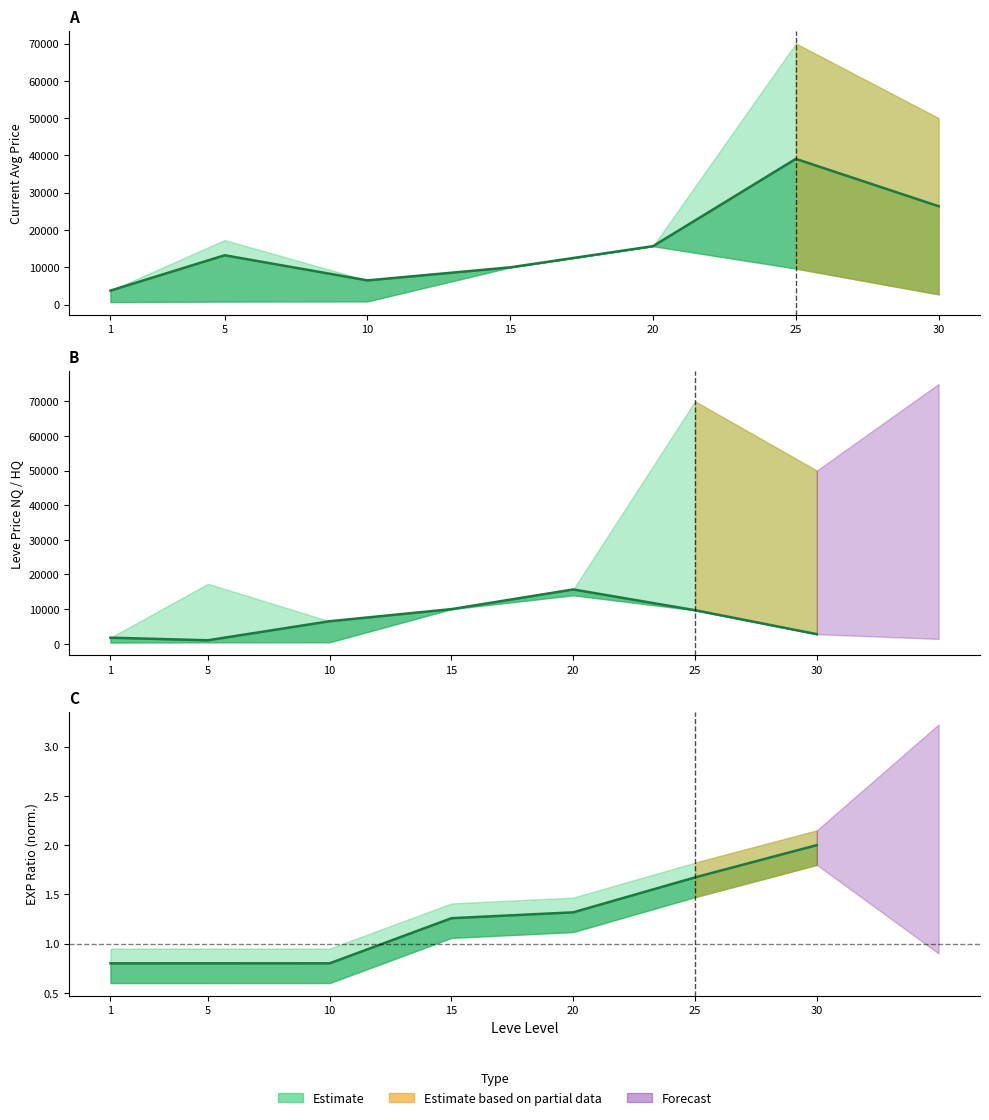

What is the sum of the LevePriceNQ values at 20 and 30?

18455.5